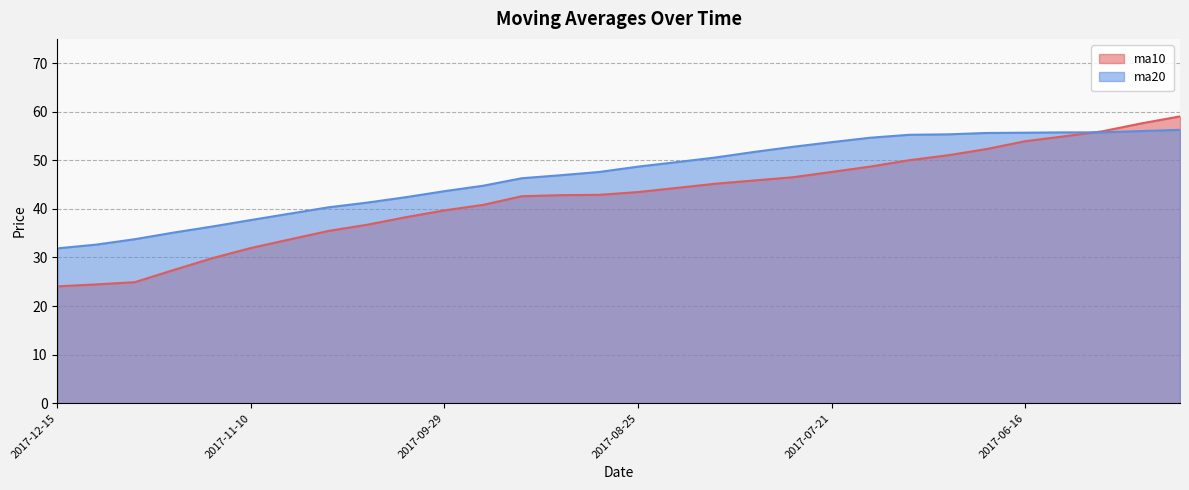

Reading left to right, list all the values displayed in this chart.

ma10: 2017-12-15=24.1	2017-12-08=24.4	2017-12-01=24.9	2017-11-24=27.4	2017-11-17=29.8	2017-11-10=31.9	2017-11-03=33.7	2017-10-27=35.5	2017-10-20=36.7	2017-10-13=38.3	2017-09-29=39.7	2017-09-22=40.8	2017-09-15=42.6	2017-09-08=42.8	2017-09-01=42.9	2017-08-25=43.5	2017-08-18=44.3	2017-08-11=45.2	2017-08-04=45.9	2017-07-28=46.5	2017-07-21=47.6	2017-07-14=48.7	2017-07-07=50.0	2017-06-30=51.0	2017-06-23=52.3	2017-06-16=53.9	2017-06-09=54.9	2017-06-02=56.0	2017-05-26=57.6	2017-05-19=59.0
ma20: 2017-12-15=31.9	2017-12-08=32.6	2017-12-01=33.8	2017-11-24=35.1	2017-11-17=36.4	2017-11-10=37.7	2017-11-03=39.0	2017-10-27=40.3	2017-10-20=41.3	2017-10-13=42.4	2017-09-29=43.6	2017-09-22=44.8	2017-09-15=46.3	2017-09-08=46.9	2017-09-01=47.6	2017-08-25=48.7	2017-08-18=49.6	2017-08-11=50.6	2017-08-04=51.7	2017-07-28=52.8	2017-07-21=53.7	2017-07-14=54.7	2017-07-07=55.3	2017-06-30=55.3	2017-06-23=55.6	2017-06-16=55.7	2017-06-09=55.8	2017-06-02=55.8	2017-05-26=56.0	2017-05-19=56.3